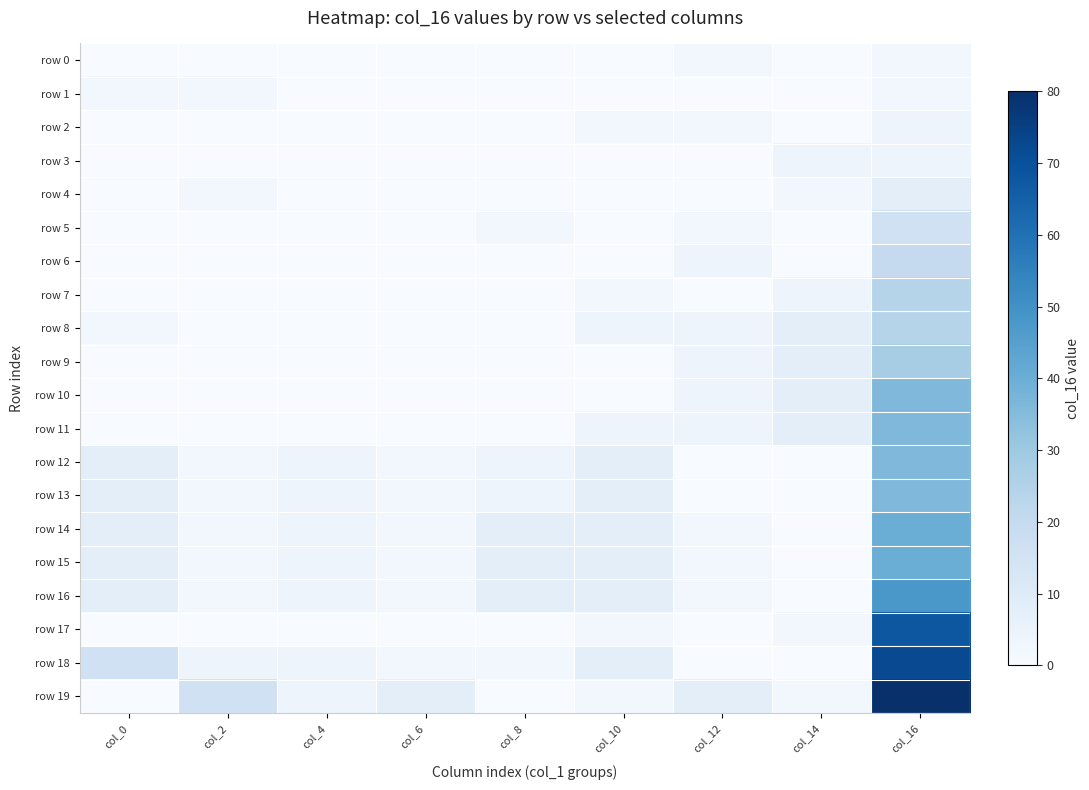

Rank the series by their maximum value, from lowest to highest.

row 0, row 1, row 2, row 3, row 4, row 5, row 6, row 7, row 8, row 9, row 10, row 11, row 12, row 13, row 14, row 15, row 16, row 17, row 18, row 19